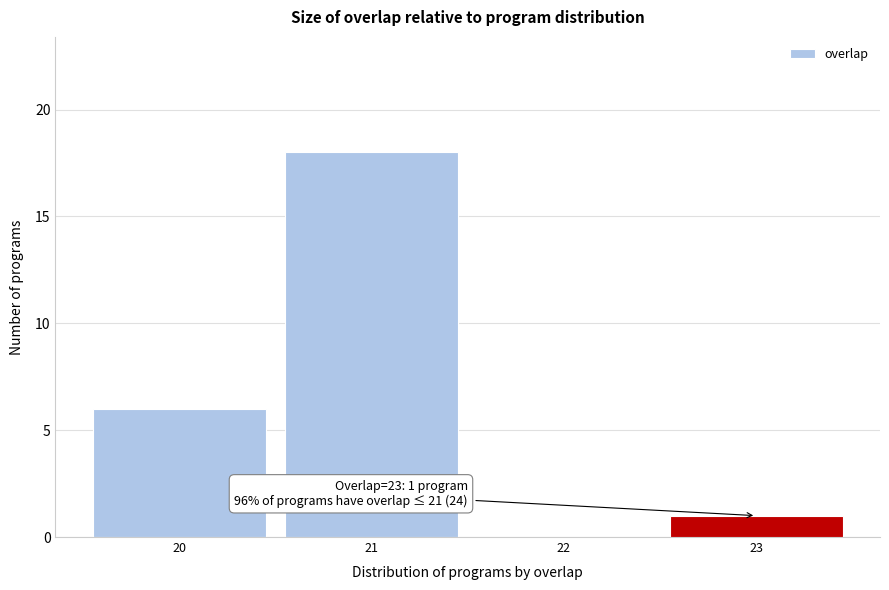

Which range on the x-axis has the tallest bar?

20.5 to 21.5